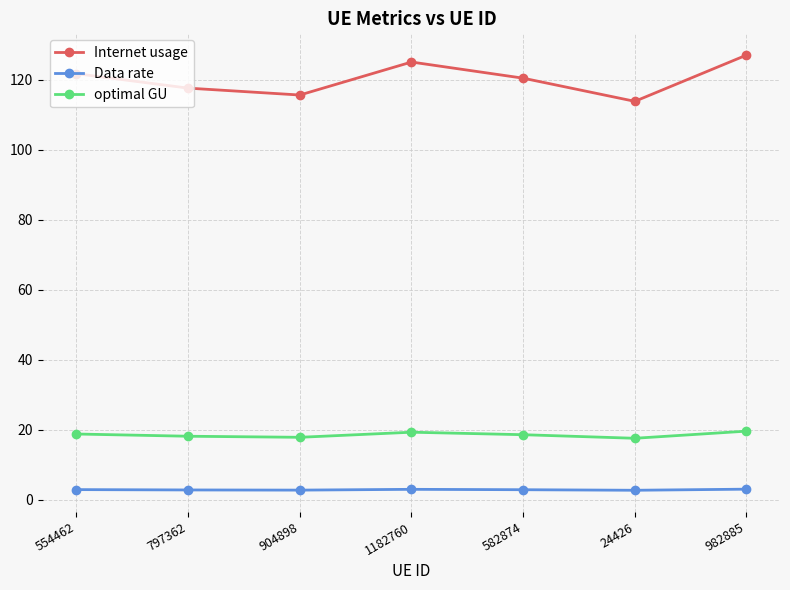

What is the greatest value displayed?

127.1